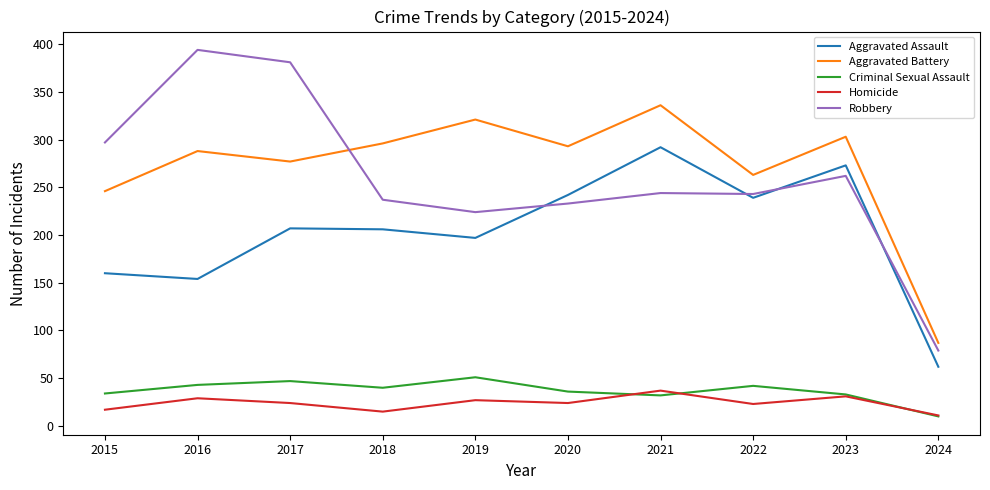

What is the total value across all series at 2022?

810